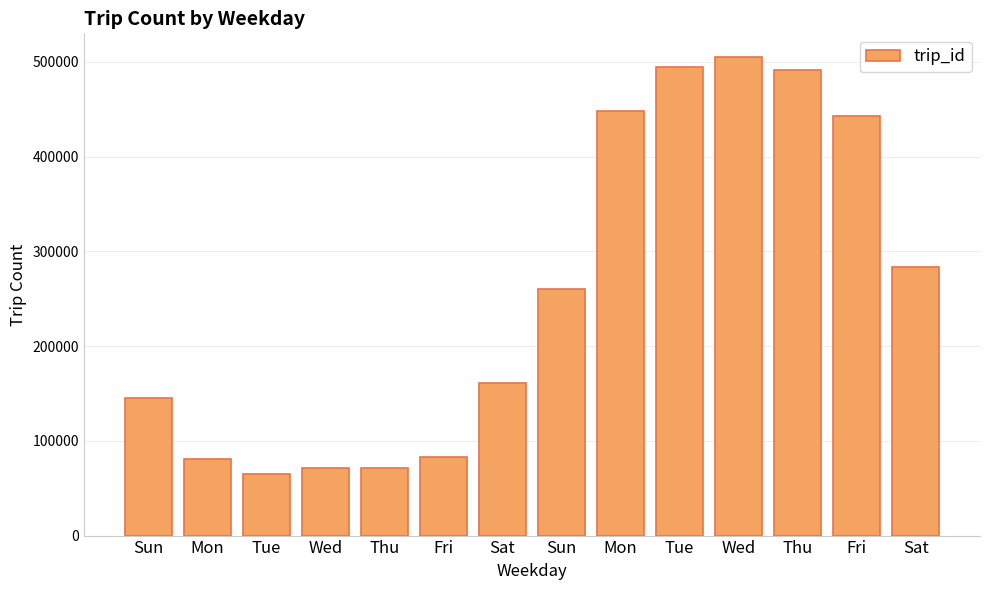

Count the number of categories in the chart.

14